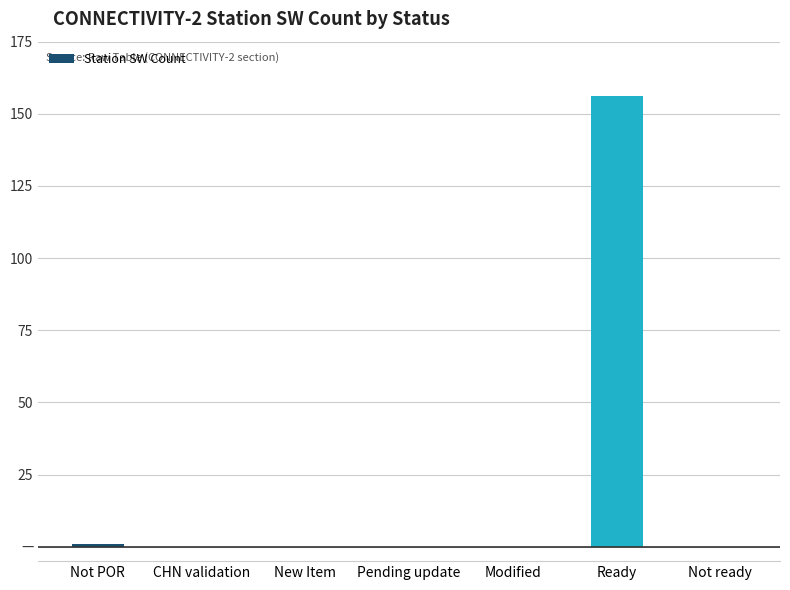

Rank the categories by value from lowest to highest.

CHN validation, New Item, Pending update, Modified, Not ready, Not POR, Ready